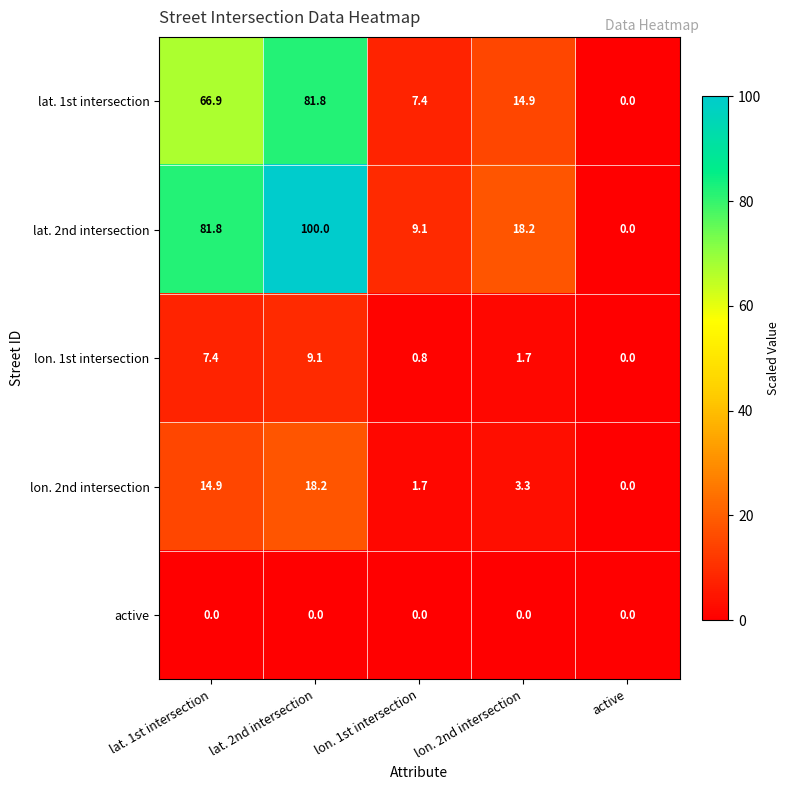

What is the greatest value displayed?

100.0